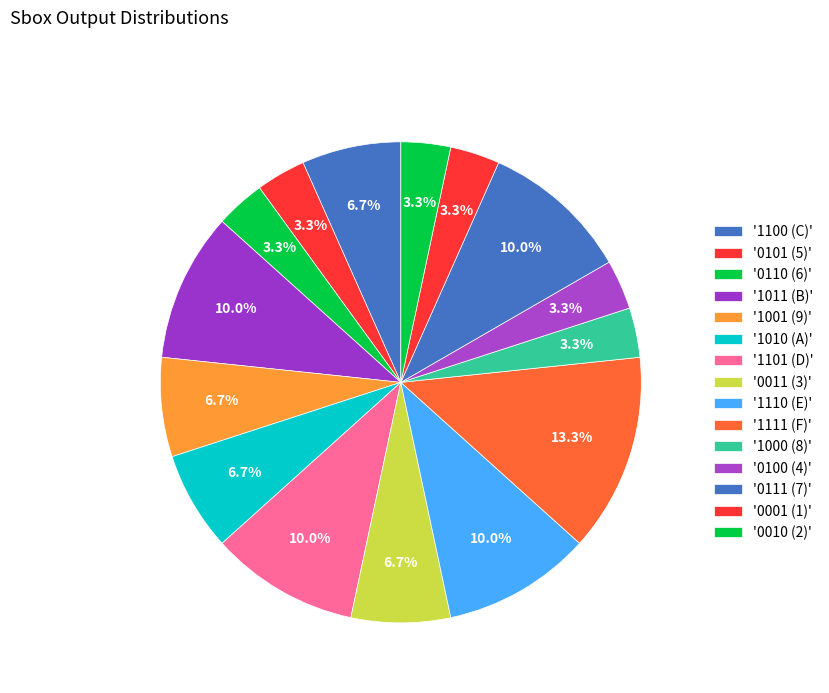

Which category has the smallest portion of the pie?

0001 (1)